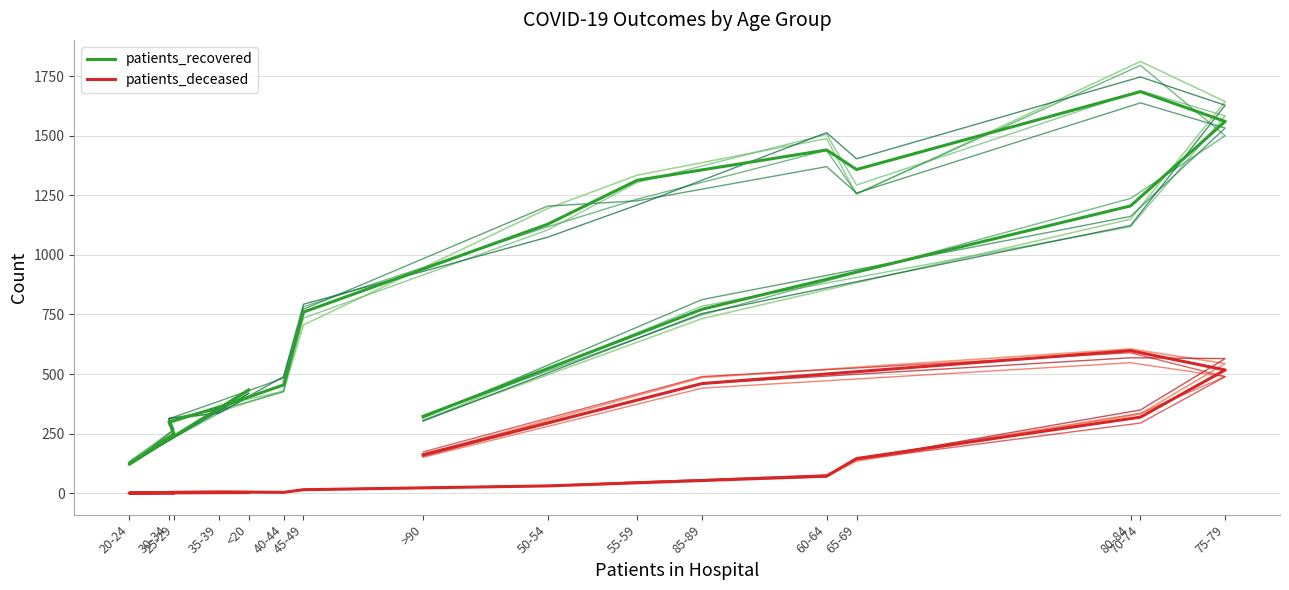

True or false: patients_deceased and patients_recovered cross at least once.

False